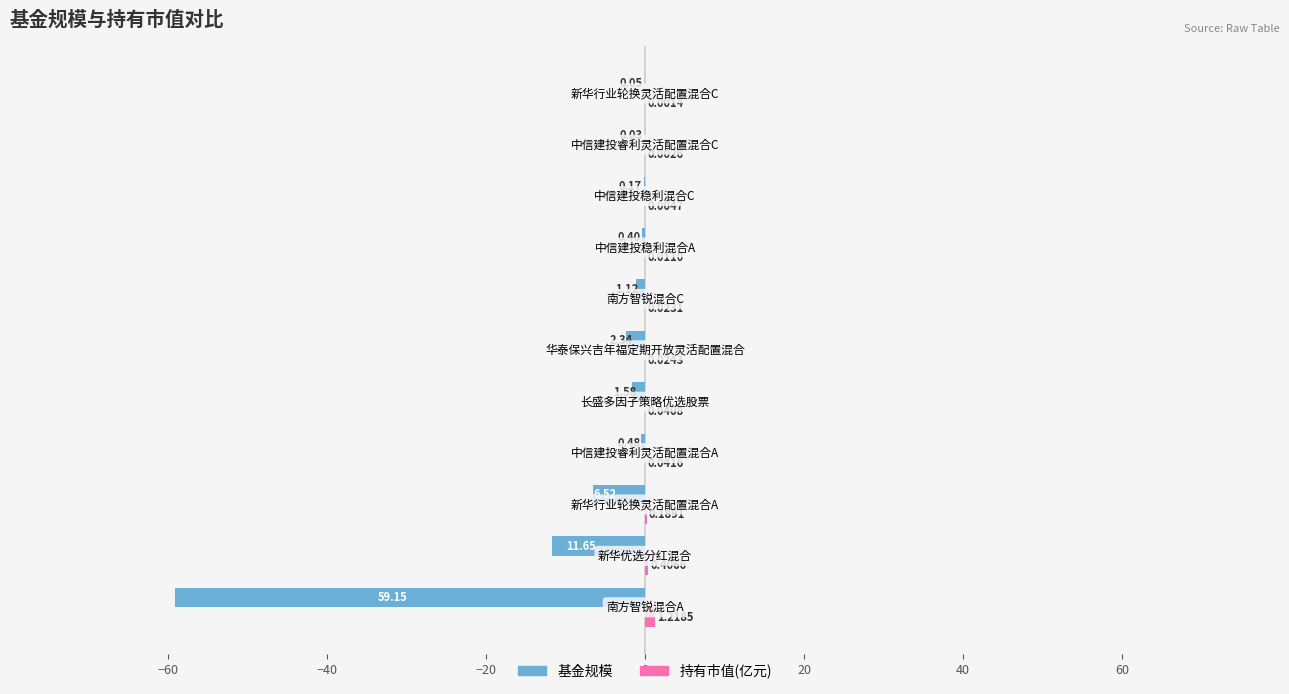

What is the sum of all 基金规模 values?

-83.5